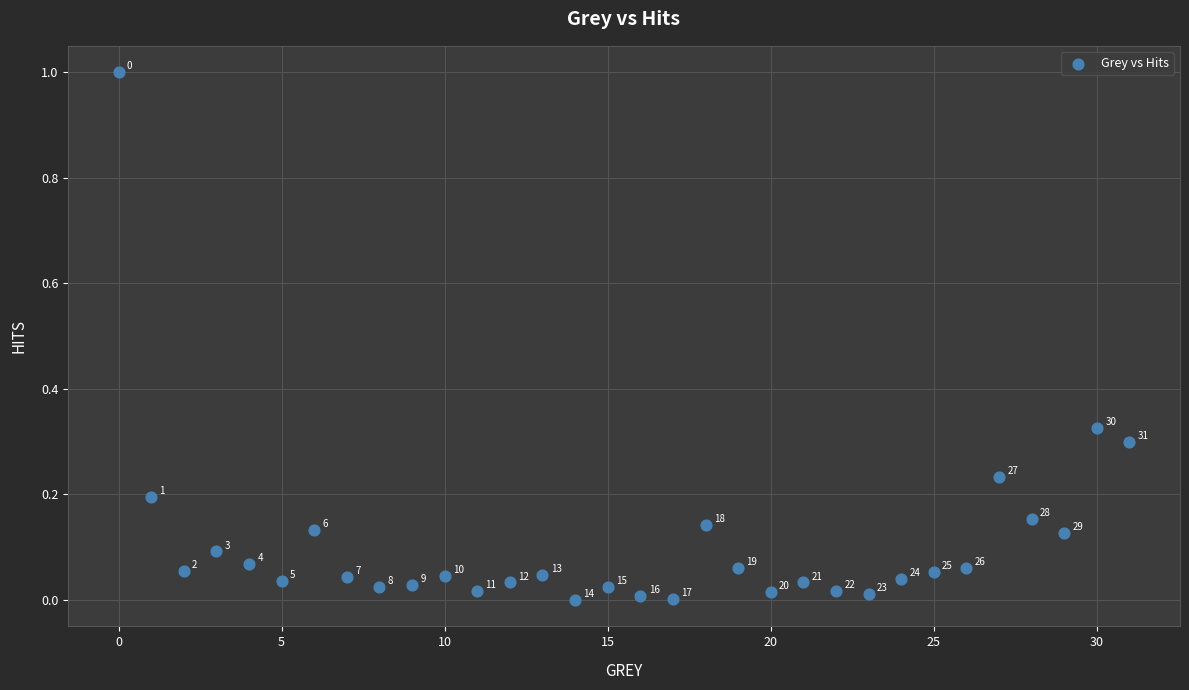

What is the range of Y values (max minus min)?

1.0